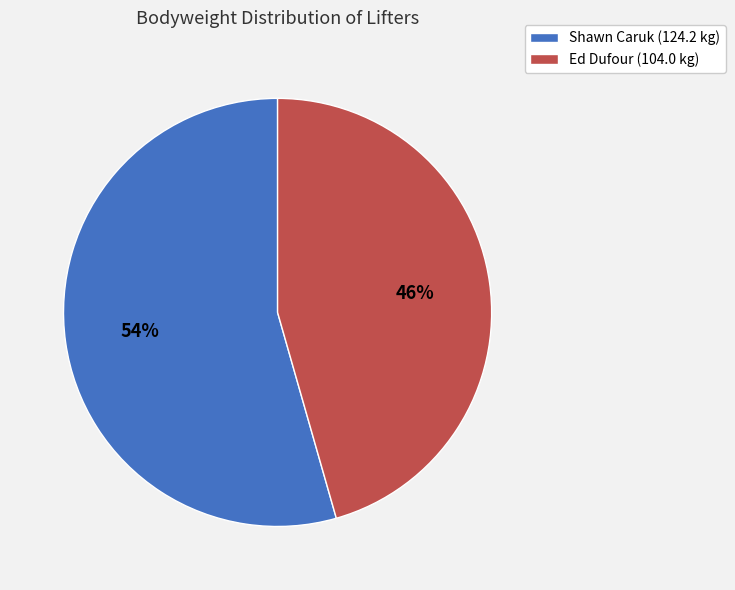

Count the number of slices in the pie.

2